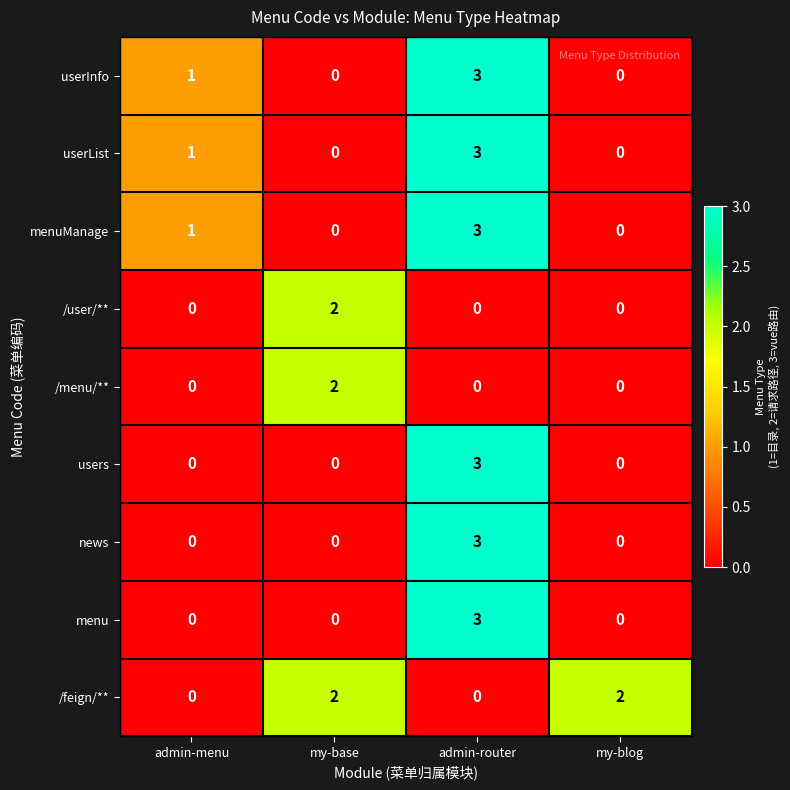

True or false: menuManage has a value of 1 at admin-menu.

True